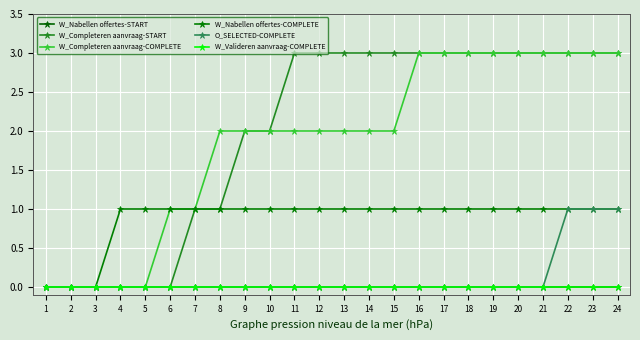

How many lines are shown in the chart?

6